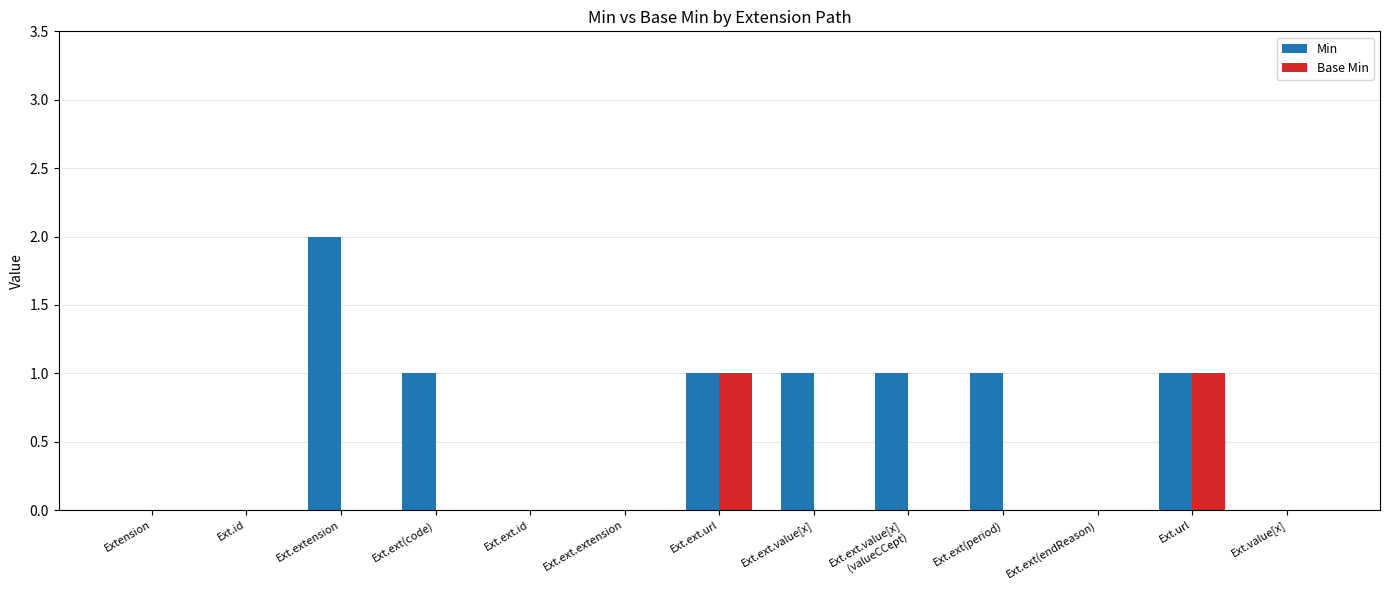

Which series has the largest total across all categories?

Min